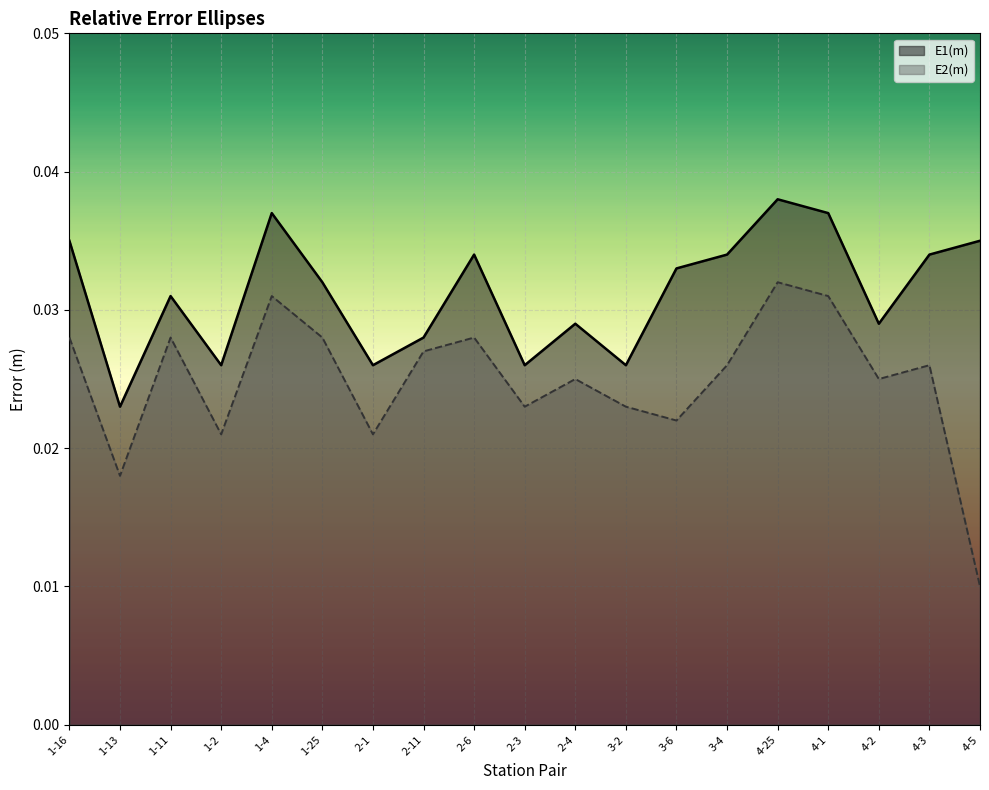

Count the number of categories in the chart.

19